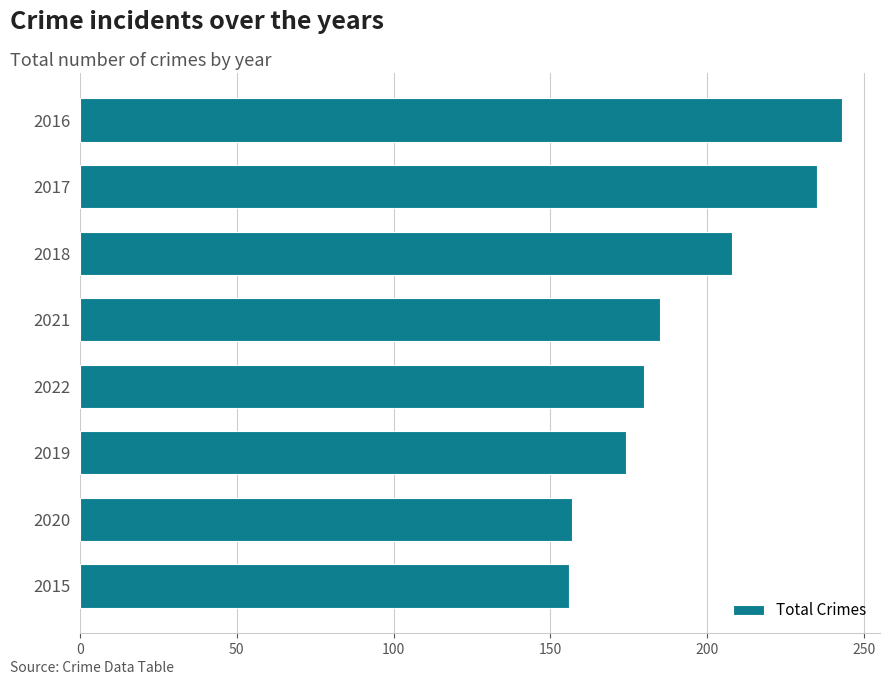

What is the sum of all values?

1538